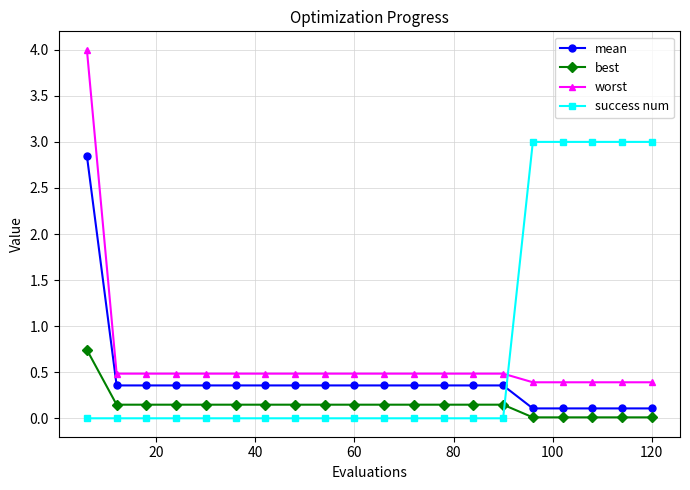

What is the value of the worst point at the 6th from the left?

0.5